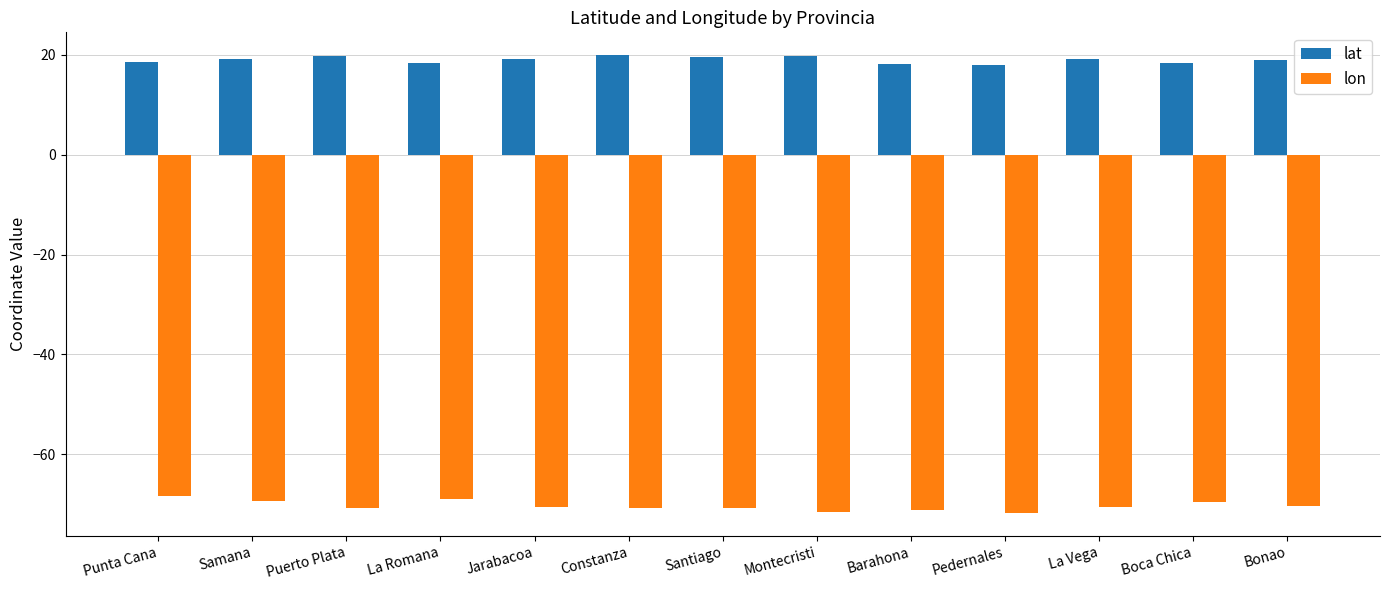

Are the bars grouped side by side (vs. stacked)?

Yes